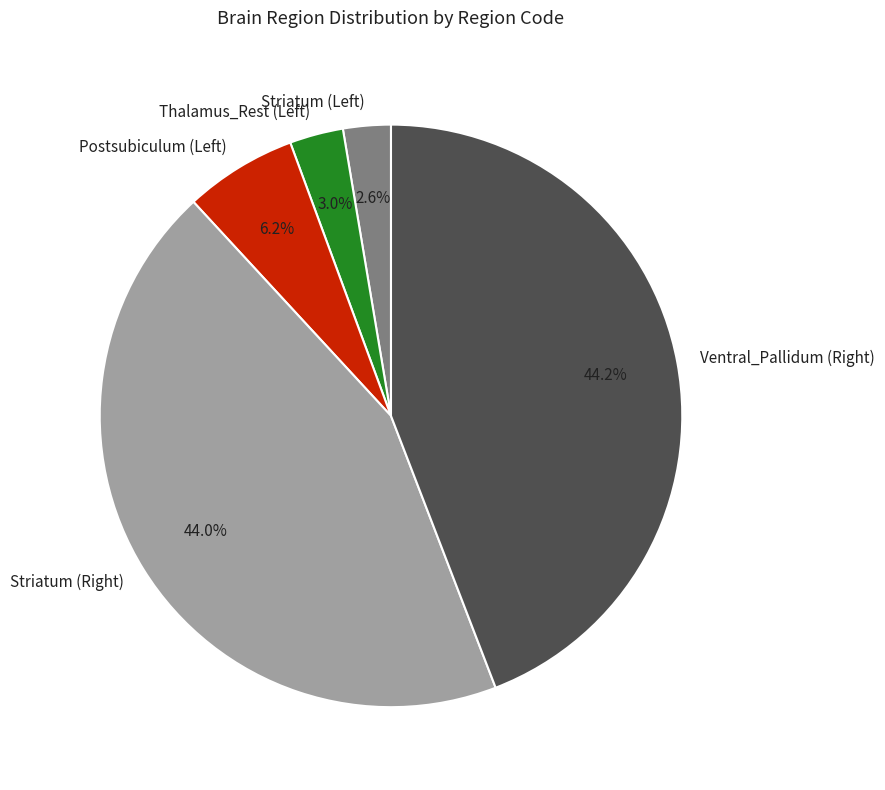

How many segments does this pie chart have?

5